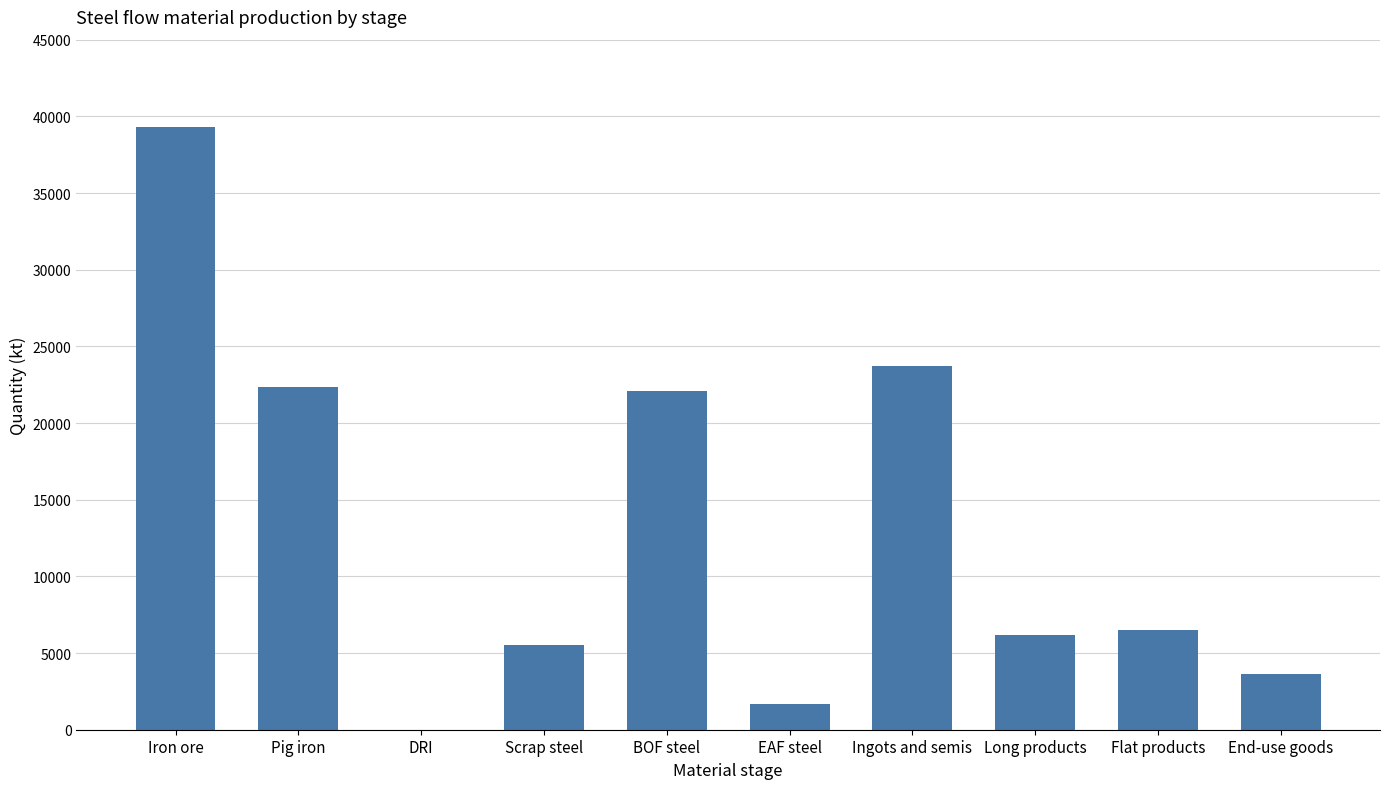

Approximately how many times larger is the value at Pig iron compared to Scrap steel?

4.0